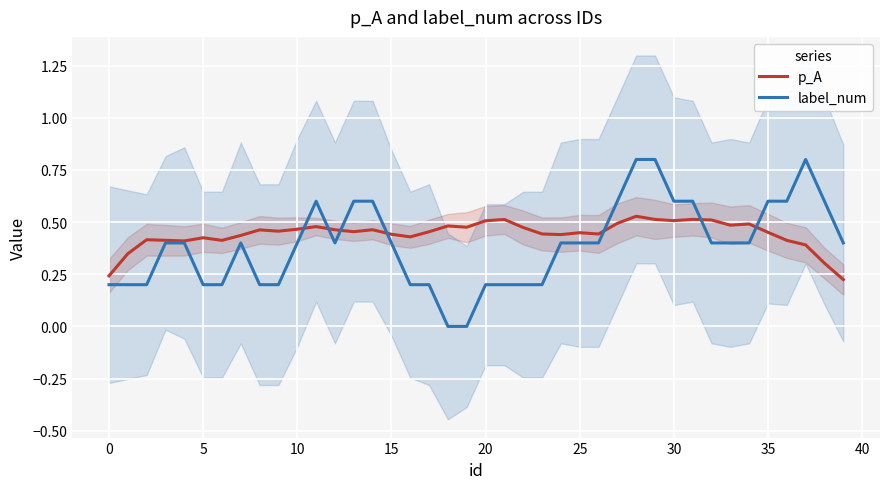

What is the value of the label_num point at the 15th from the left?

0.6